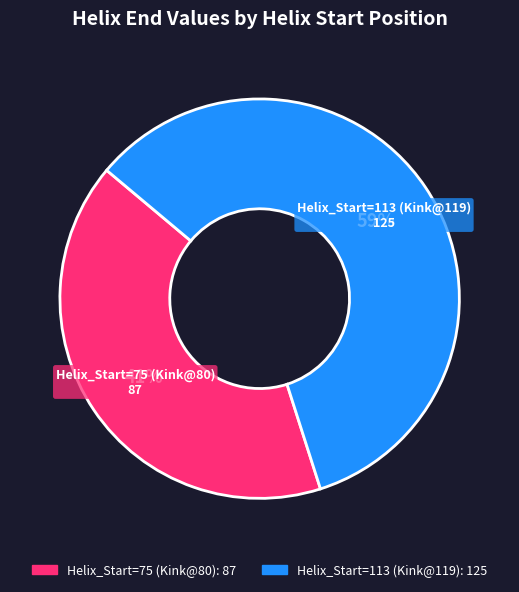

What is the majority slice?

Helix_Start=113 (Kink@119)